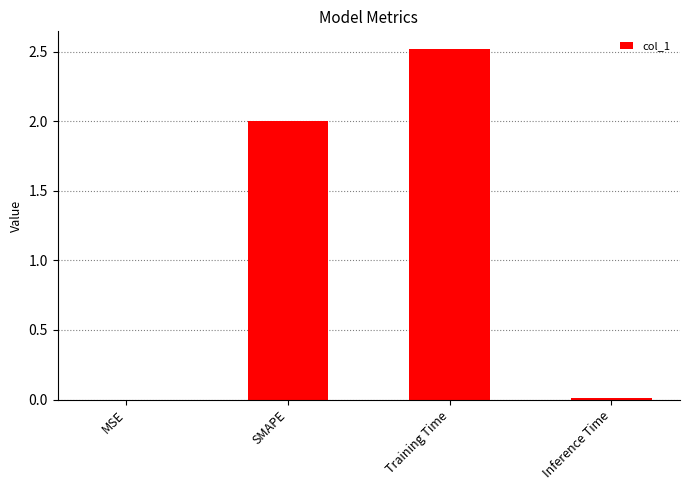

The value at MSE is 0.0. True or false?

True